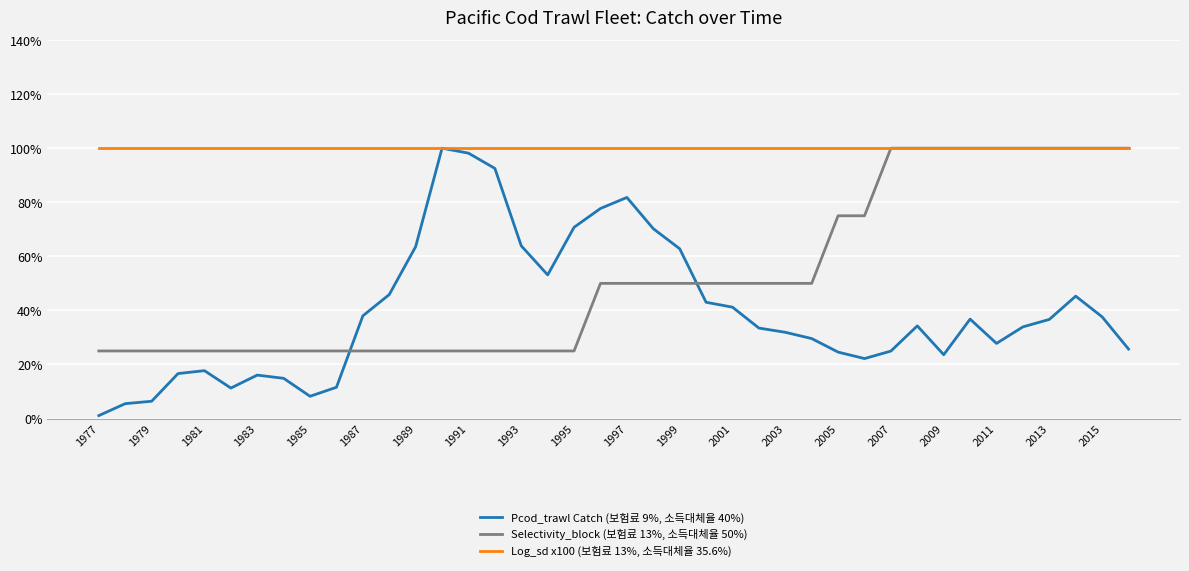

What is the value of the Selectivity_block (보험료 13%, 소득대체율 50%) point at the 9th from the left?

0.2